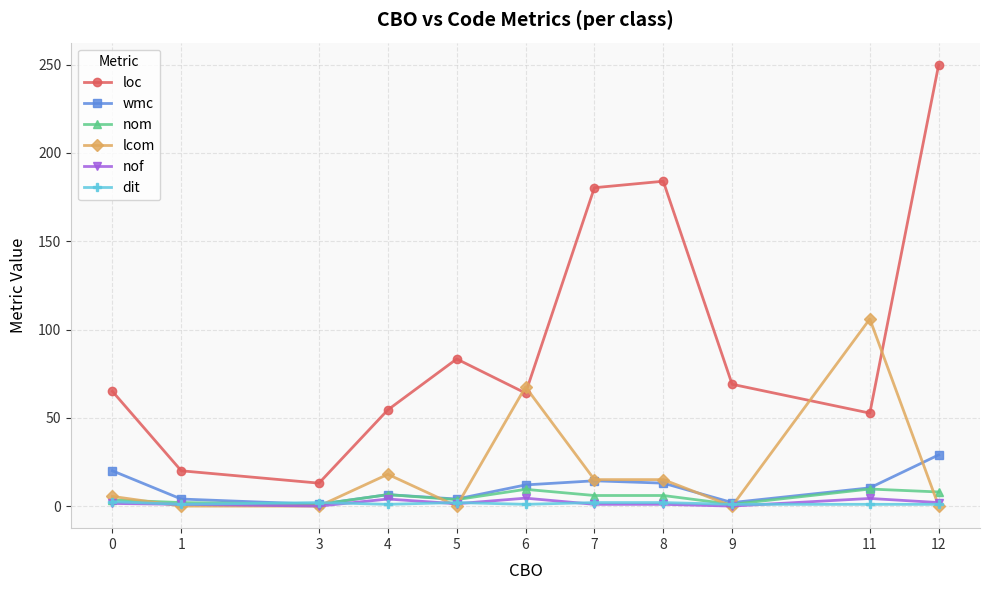

Between 6 and 11, which series saw the biggest shift?

lcom